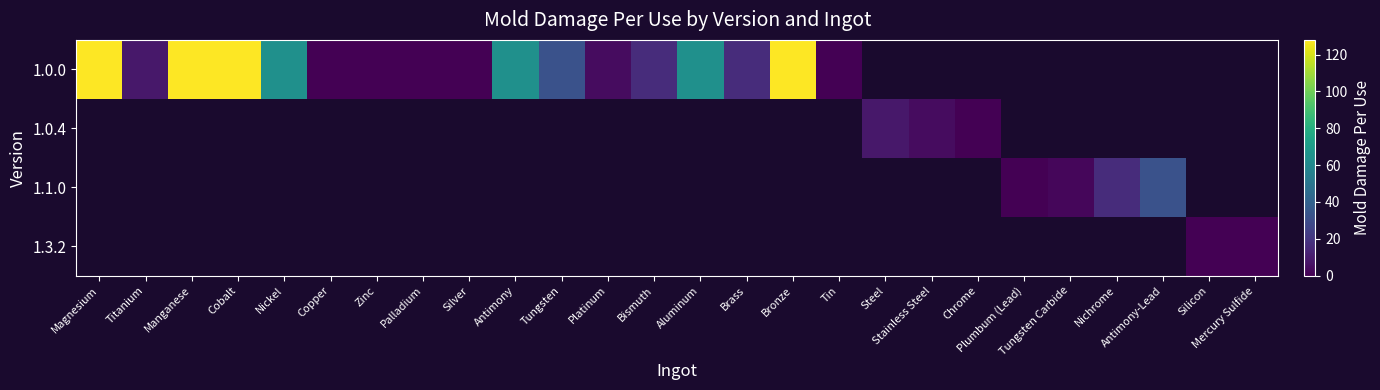

List the series in order of their overall mean, highest first.

1.0.0, 1.0.4, 1.1.0, 1.3.2